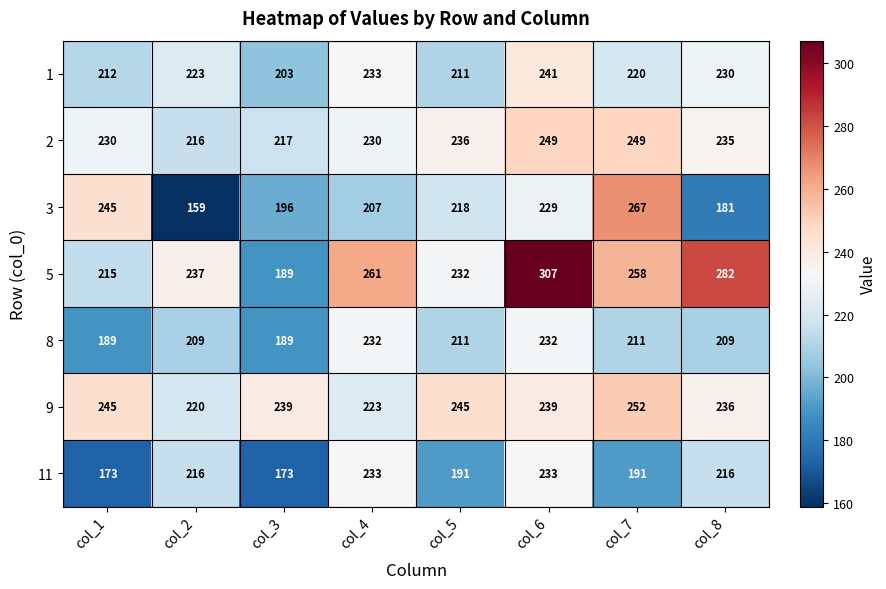

Which category has the lowest value across all series?

col_2